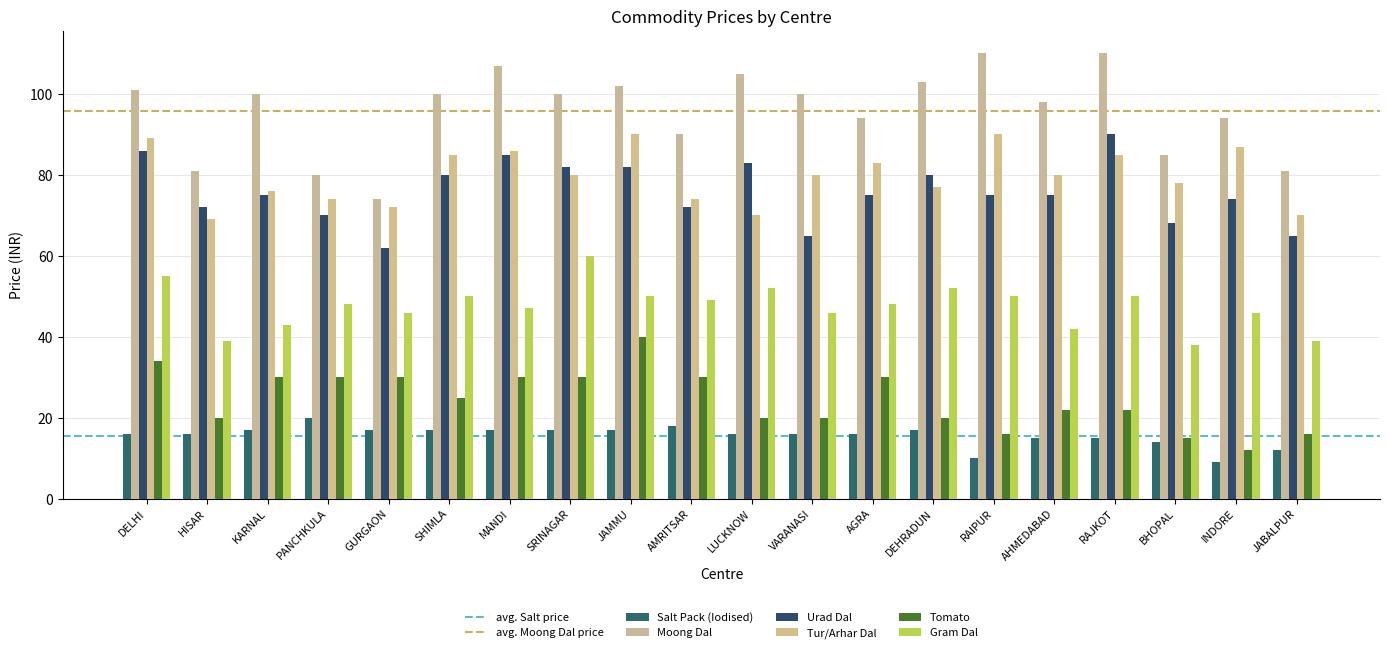

Which category has the highest value across all series?

RAIPUR